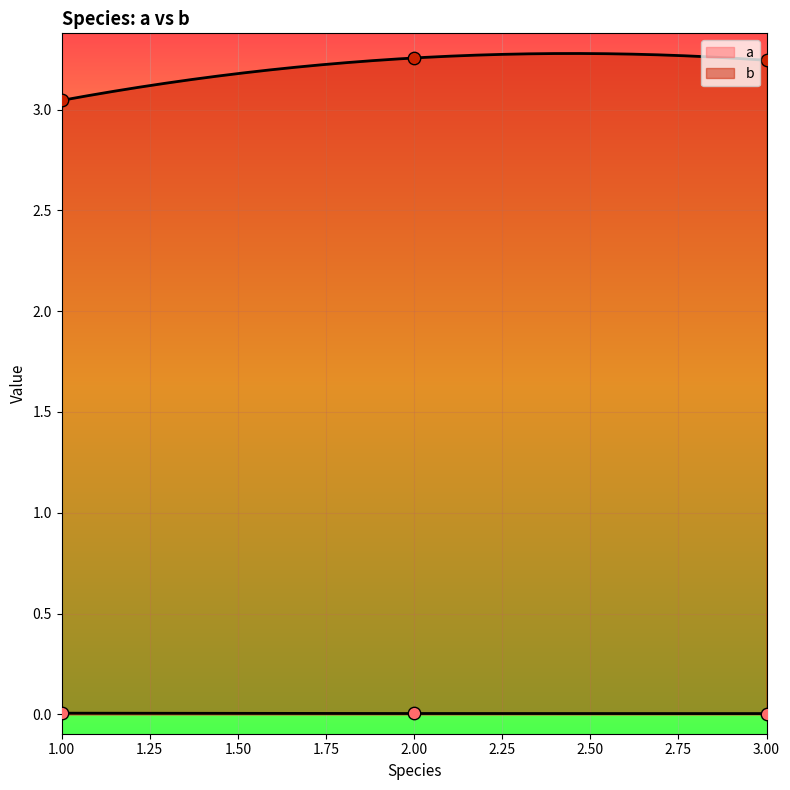

Is the value of a at 1 greater than the value of b at 2?

No